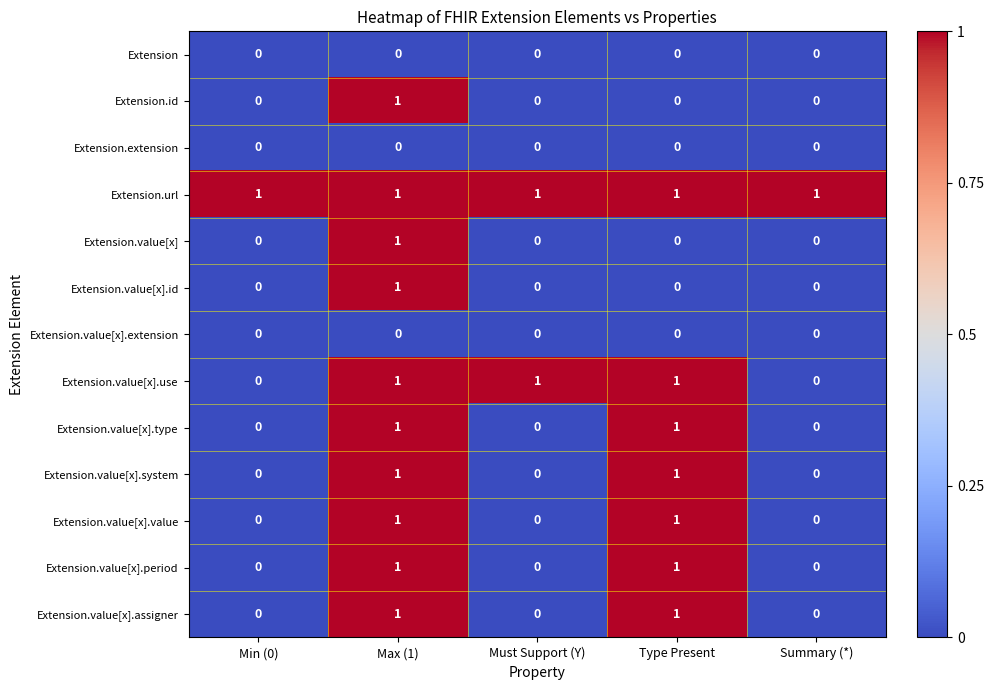

True or false: Extension.value[x].system has a value of 1 at Max (1).

True